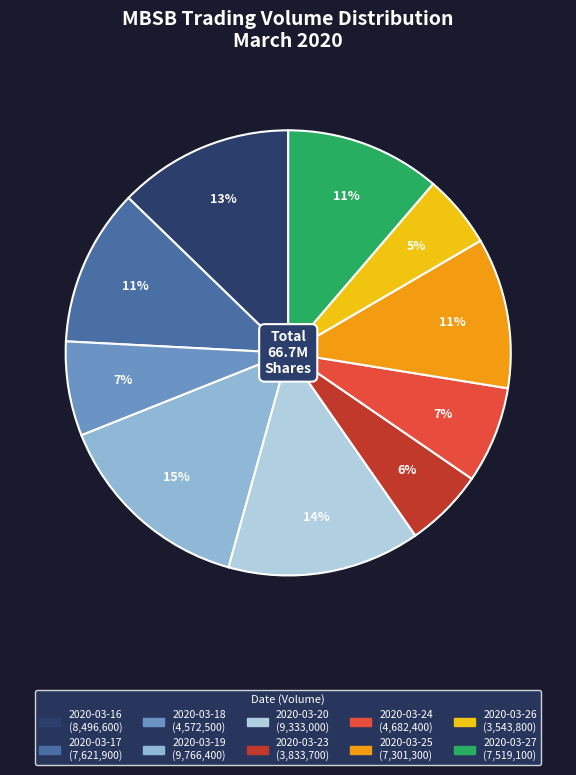

Between 2020-03-25 and 2020-03-23, which is larger?

2020-03-25